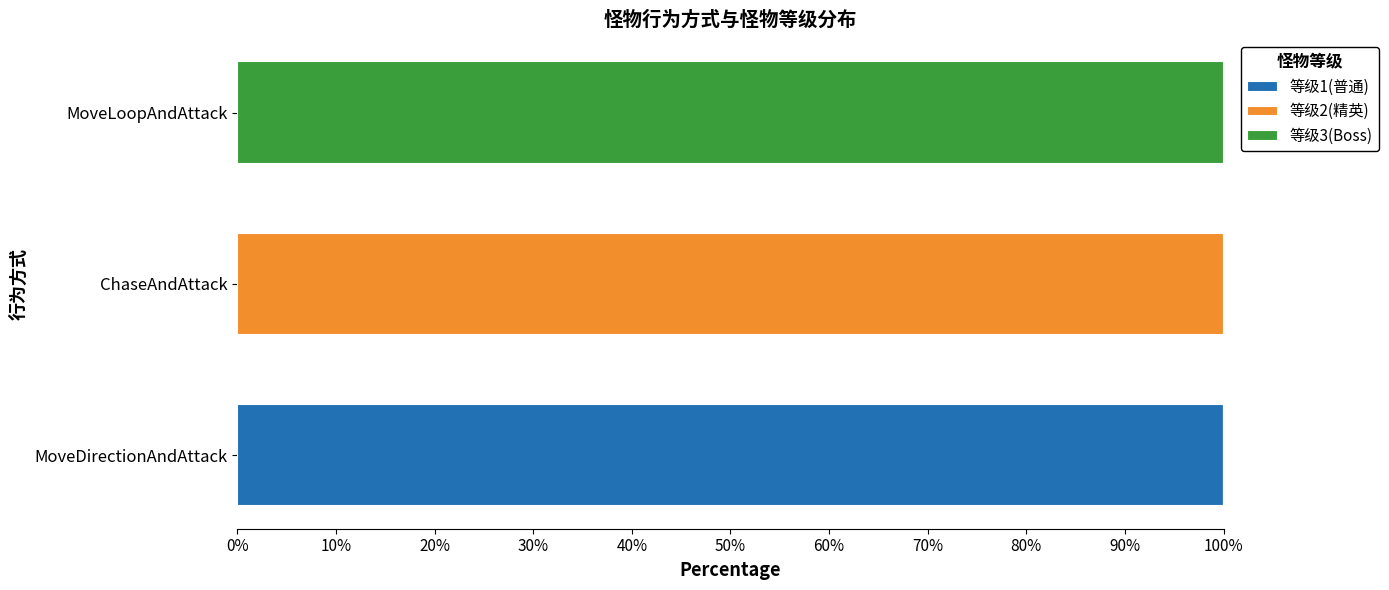

What is the total value across all series at MoveLoopAndAttack?

100